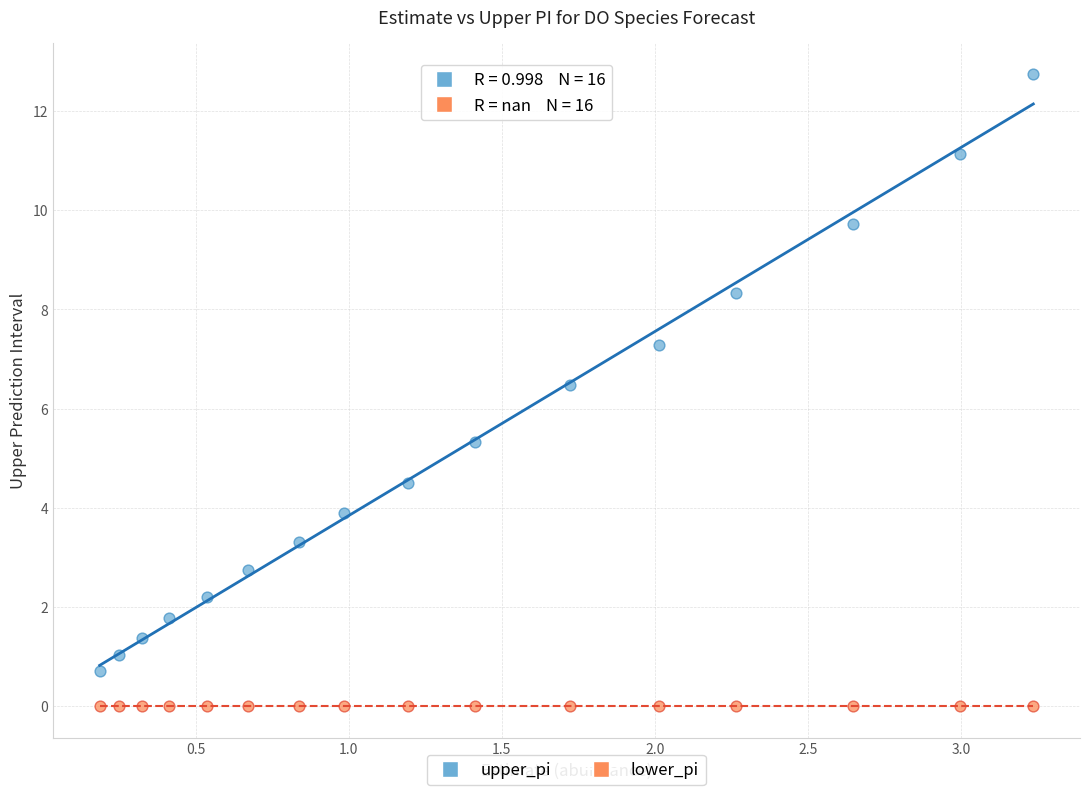

In the upper_pi series, what Y value is closest to 6?

6.5